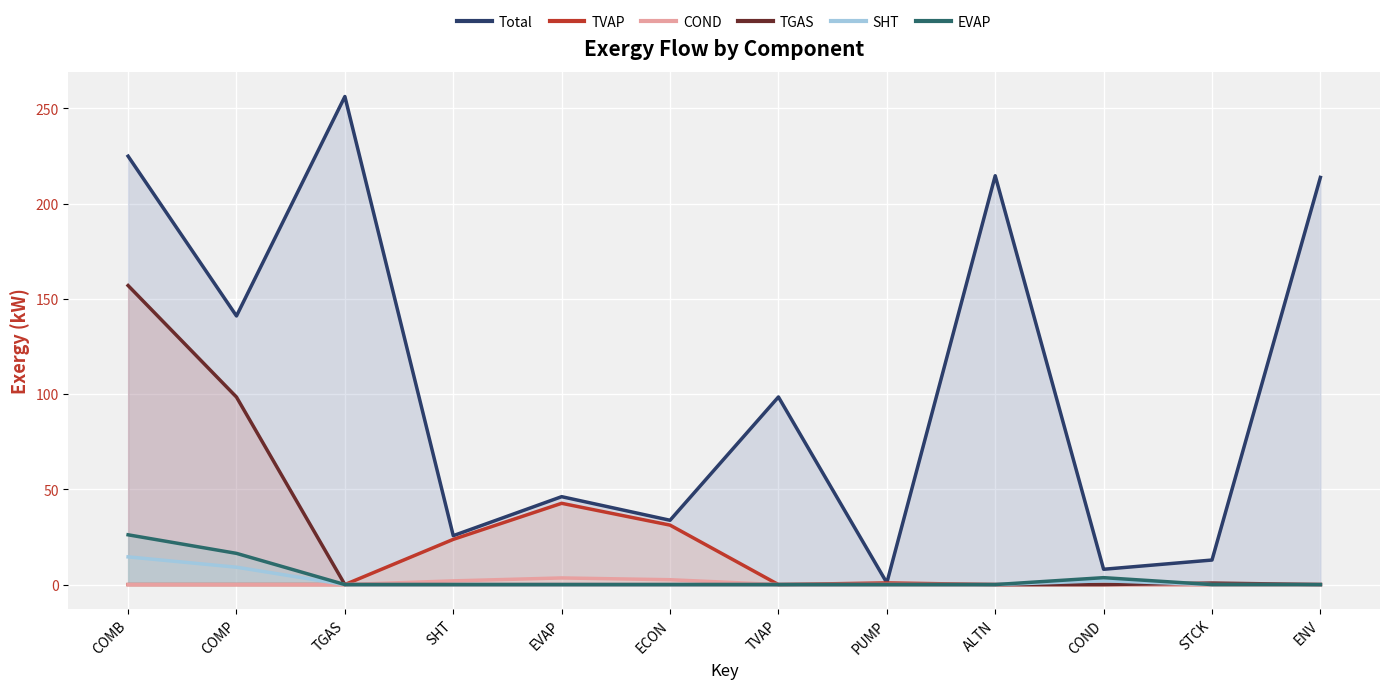

Rank the series at STCK from highest to lowest value.

Total, TGAS, TVAP, COND, SHT, EVAP